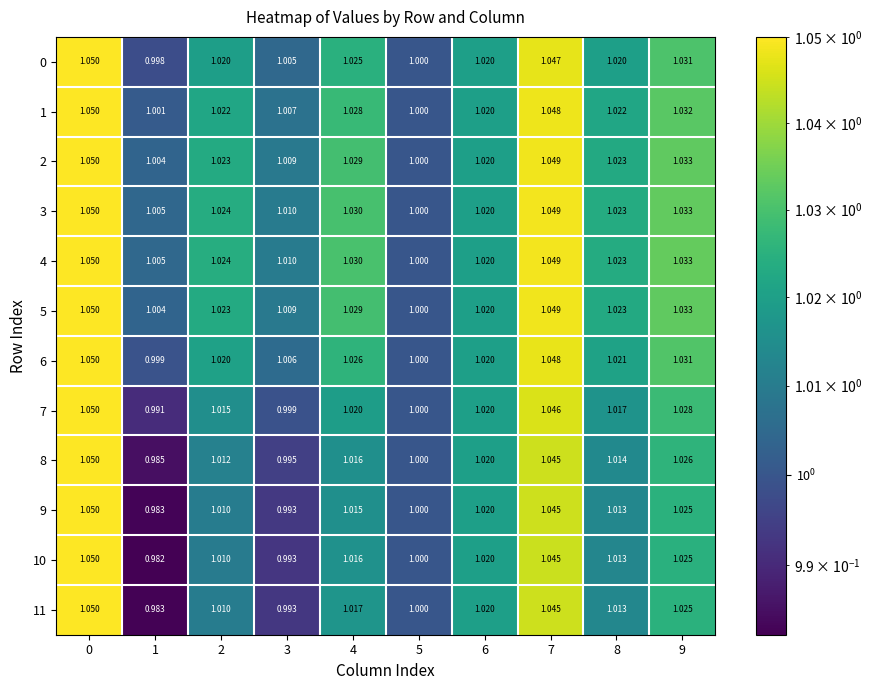

Is the value of 8 at 4 greater than the value of 7 at 8?

No